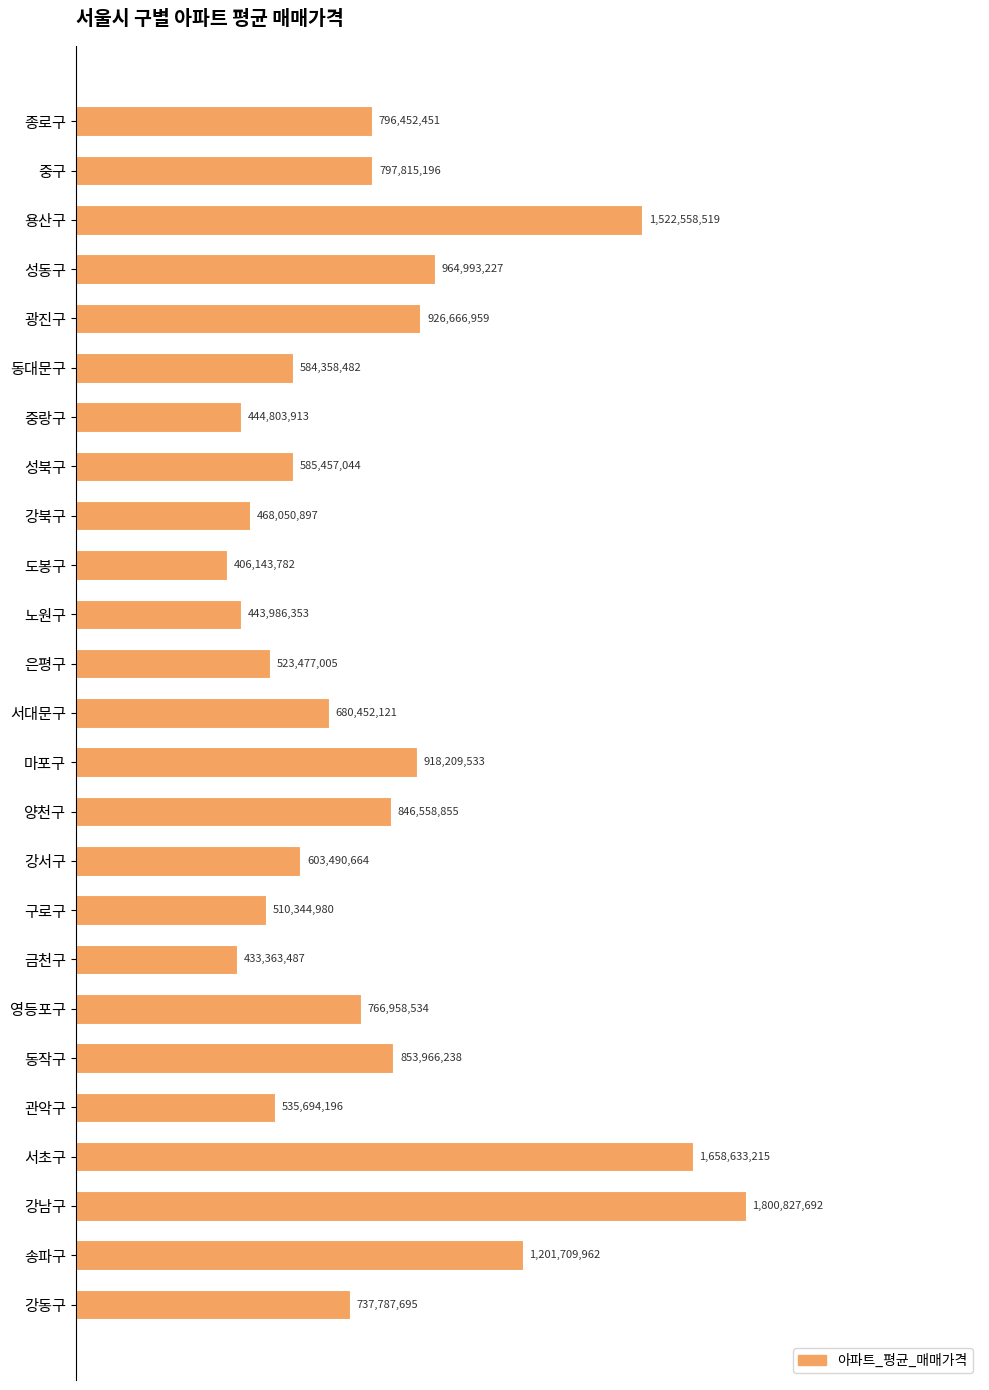

What is the difference between the maximum and minimum values?

1394683910